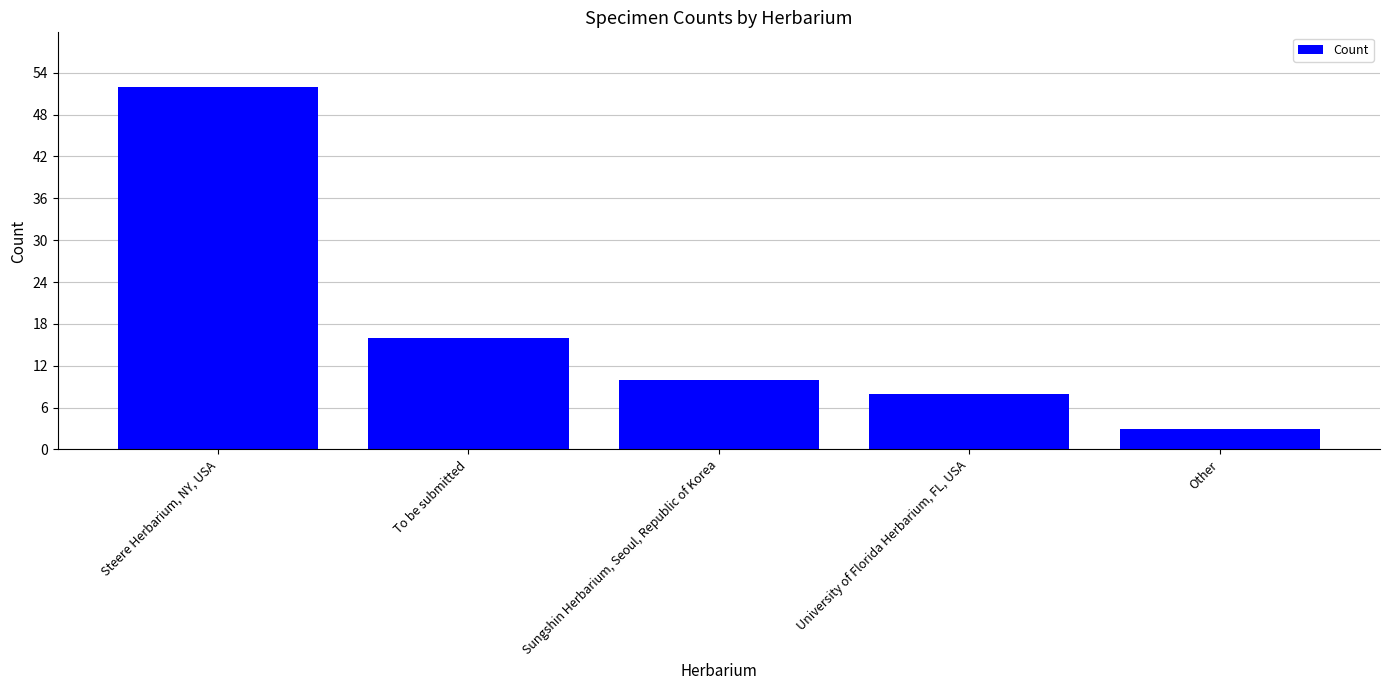

What is the change in value from To be submitted to Sungshin Herbarium, Seoul, Republic of Korea?

-6